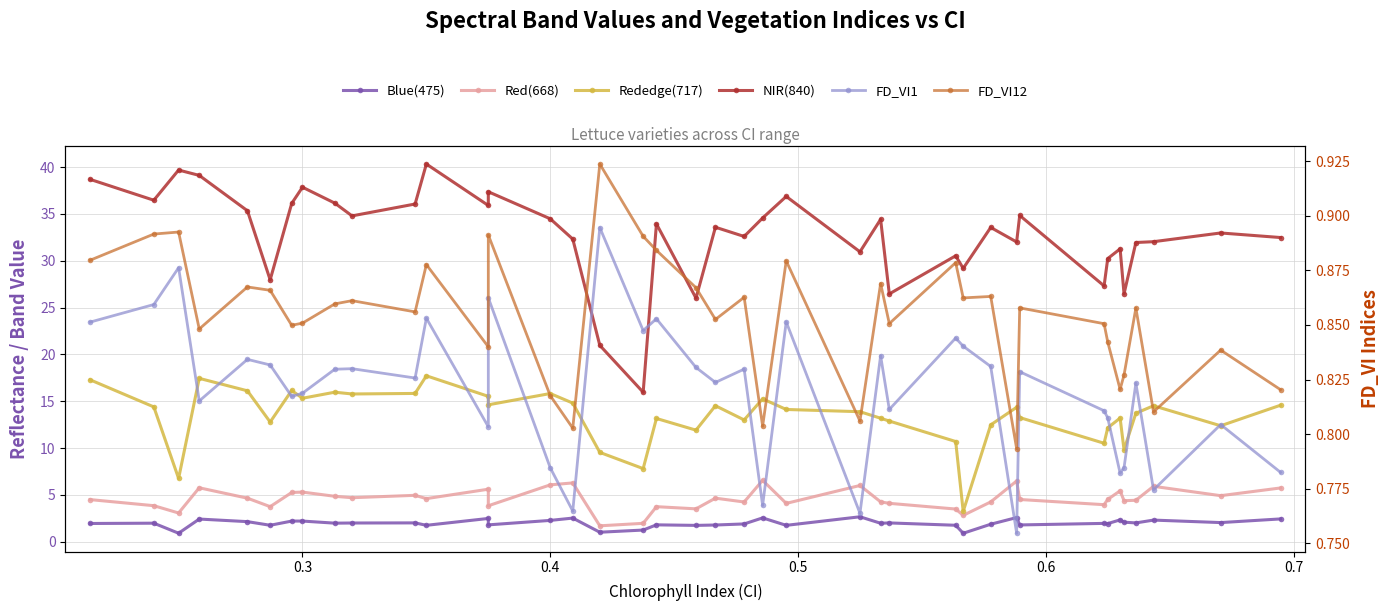

In Blue(475), how many points are lower than both neighbors (excluding endpoints)?

14